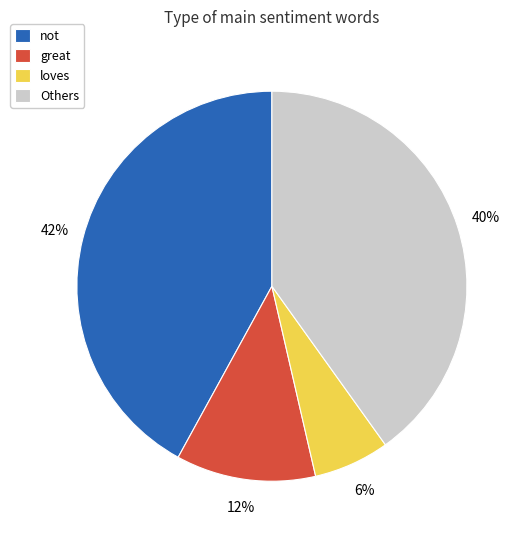

To the nearest percent, what percentage of the pie is loves?

6%